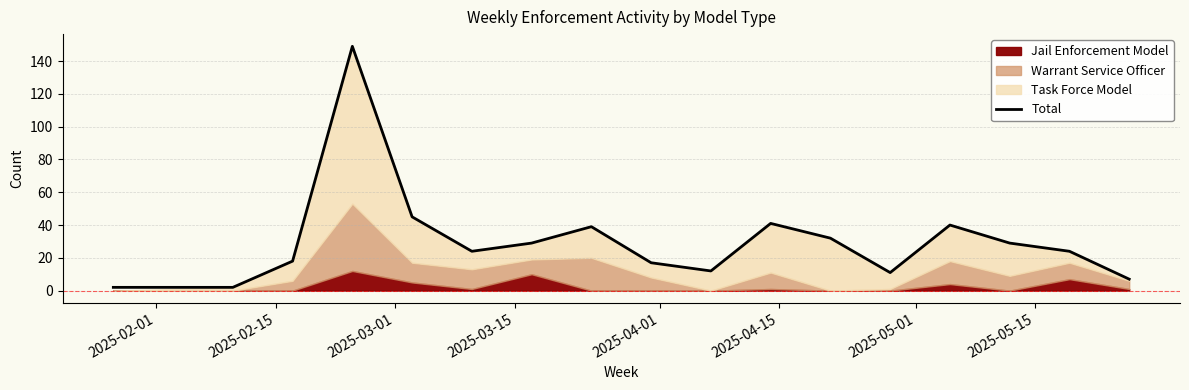

What is the highest value of the Total series?

149